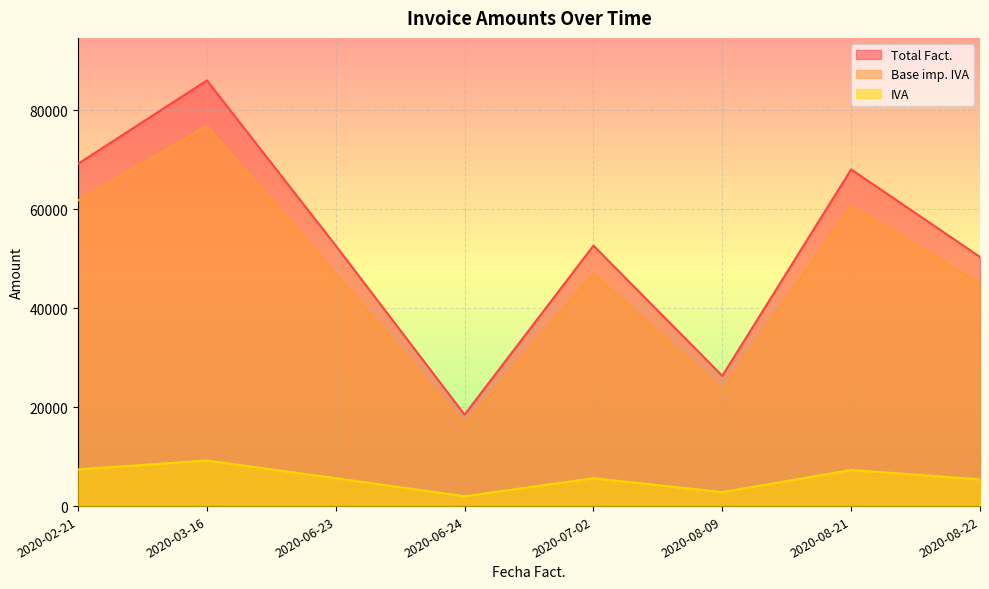

What is the greatest value displayed?

86016.0